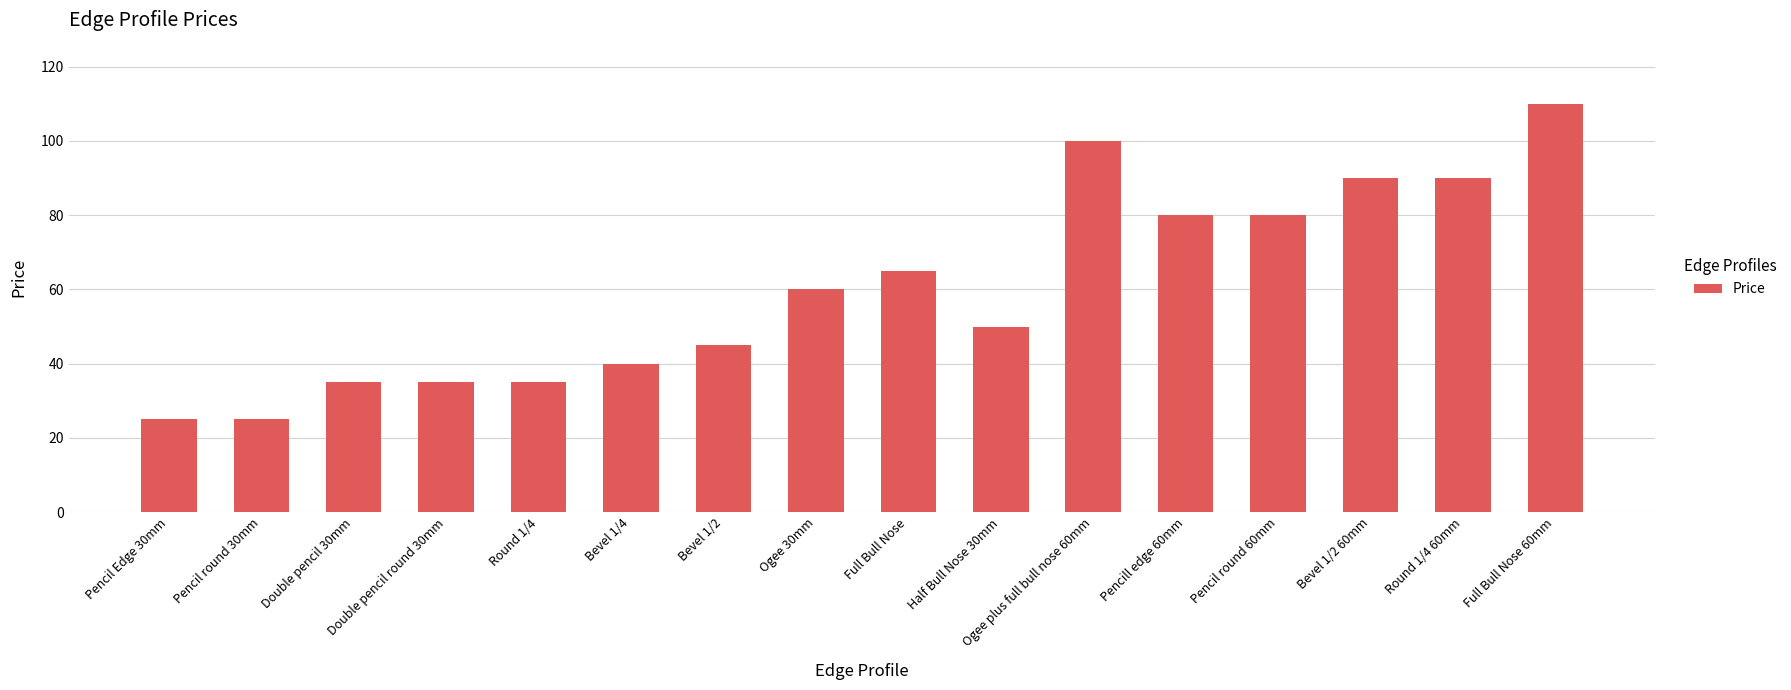

What is the value of the 8th bar from the left?

60